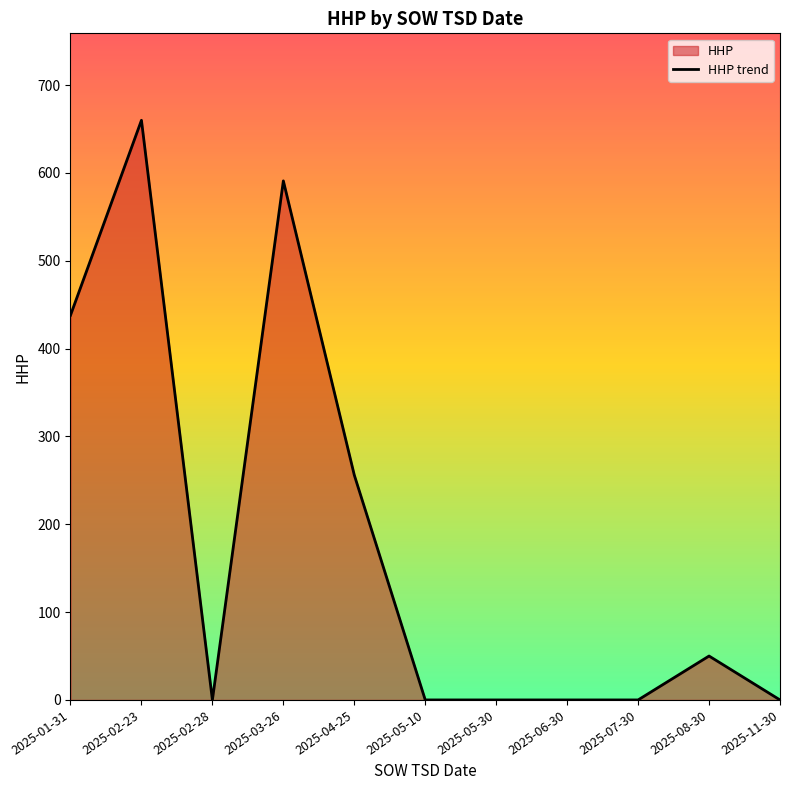

The chart shows a value of 0 at 2025-02-28. True or false?

True